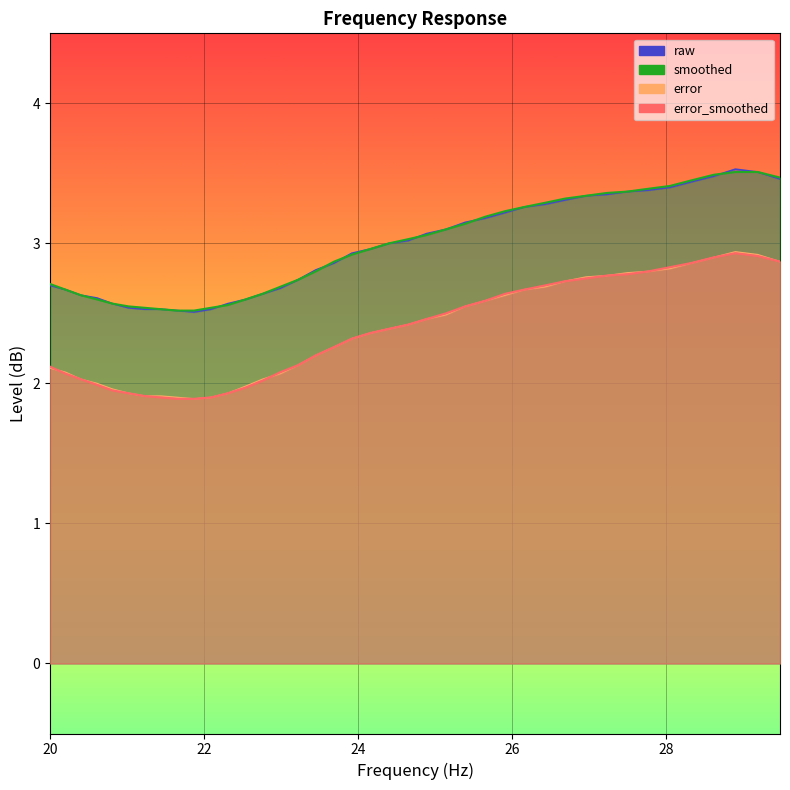

Reading left to right, list all the values displayed in this chart.

error_smoothed: 2.1	2.1	2.0	2.0	1.9	1.9	1.9	1.9	1.9	1.9	1.9	1.9	2.0	2.0	2.1	2.1	2.2	2.3	2.3	2.4	2.4	2.4	2.5	2.5	2.5	2.6	2.6	2.7	2.7	2.7	2.8	2.8	2.8	2.8	2.8	2.9	2.9	2.9	2.9	2.9
error: 2.1	2.1	2.0	2.0	2.0	1.9	1.9	1.9	1.9	1.9	1.9	1.9	2.0	2.0	2.1	2.1	2.2	2.3	2.3	2.4	2.4	2.4	2.5	2.5	2.5	2.6	2.6	2.7	2.7	2.7	2.8	2.8	2.8	2.8	2.8	2.9	2.9	2.9	2.9	2.9
raw: 2.7	2.7	2.6	2.6	2.6	2.5	2.5	2.5	2.5	2.5	2.5	2.6	2.6	2.6	2.7	2.7	2.8	2.9	2.9	3.0	3.0	3.0	3.1	3.1	3.1	3.2	3.2	3.3	3.3	3.3	3.3	3.4	3.4	3.4	3.4	3.4	3.5	3.5	3.5	3.5
smoothed: 2.7	2.7	2.6	2.6	2.6	2.5	2.5	2.5	2.5	2.5	2.5	2.6	2.6	2.6	2.7	2.7	2.8	2.9	2.9	3.0	3.0	3.0	3.1	3.1	3.1	3.2	3.2	3.3	3.3	3.3	3.3	3.4	3.4	3.4	3.4	3.5	3.5	3.5	3.5	3.5